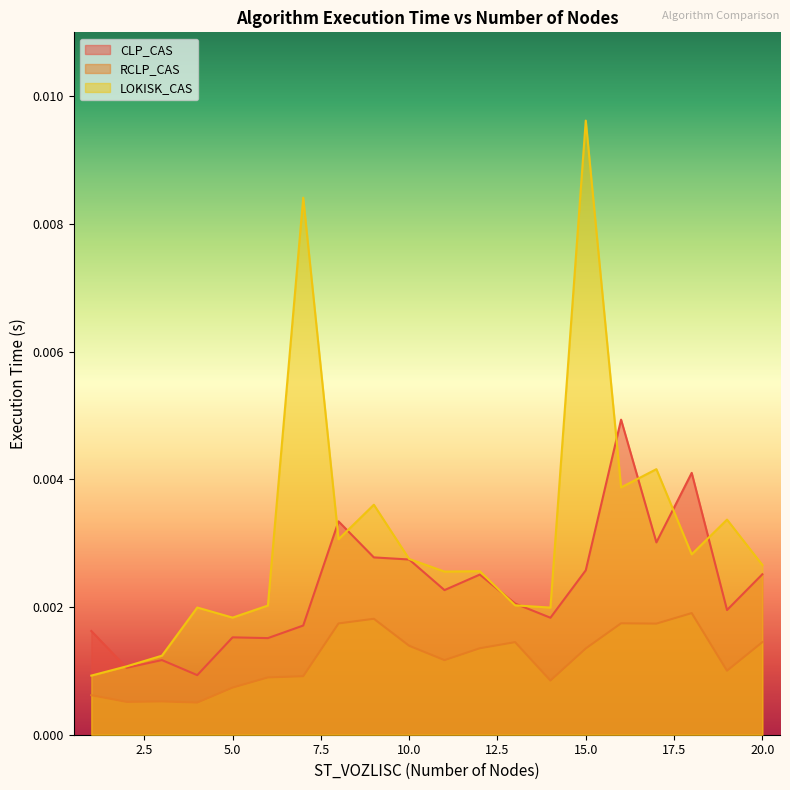

Where is LOKISK_CAS nearest to the value 0?

1